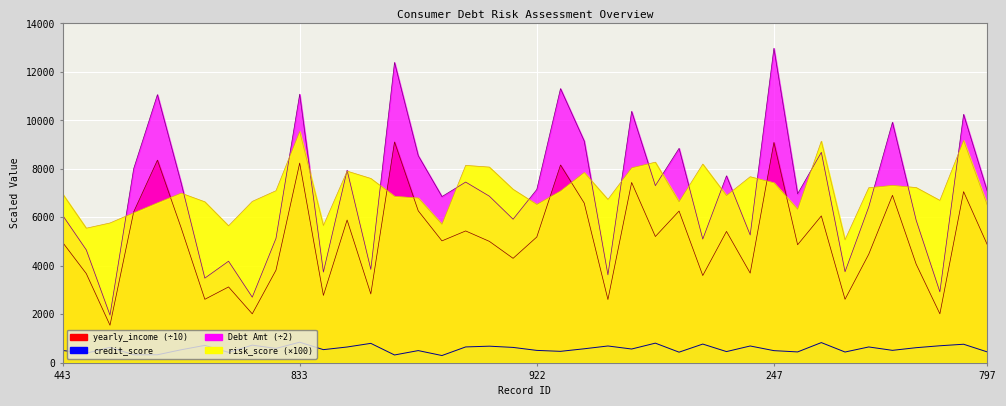

In Debt Amt, how many points are higher than both neighbors (excluding endpoints)?

14